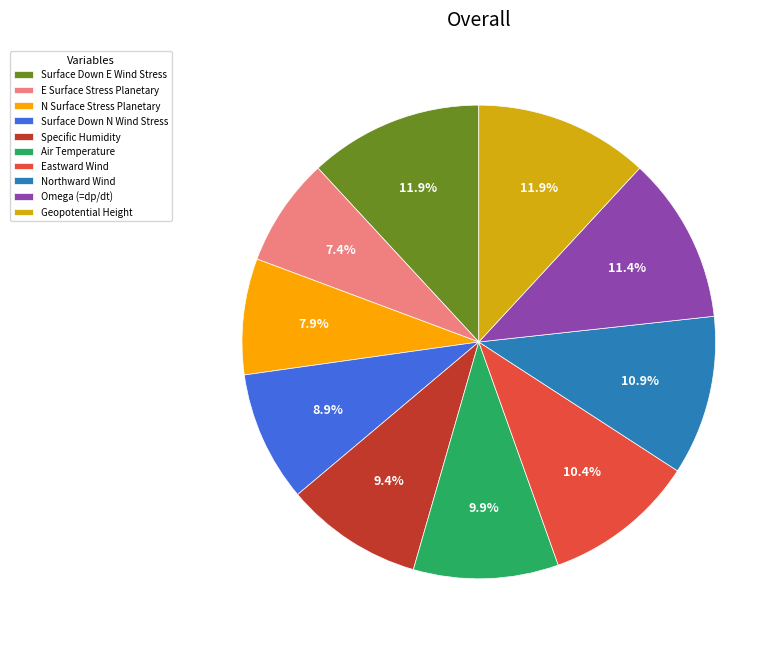

How many slices are in this pie chart?

10